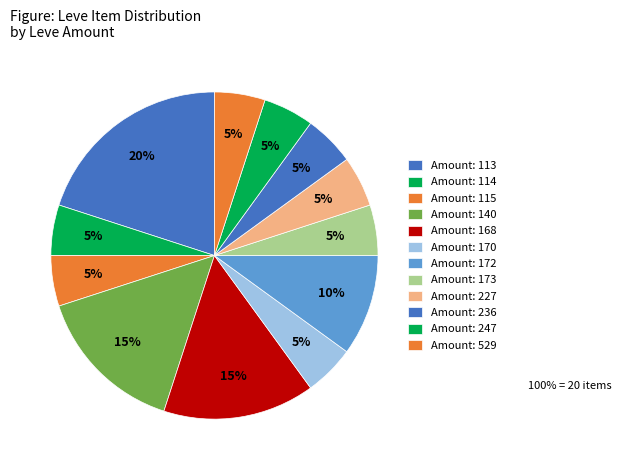

Does any single category account for the majority?

No